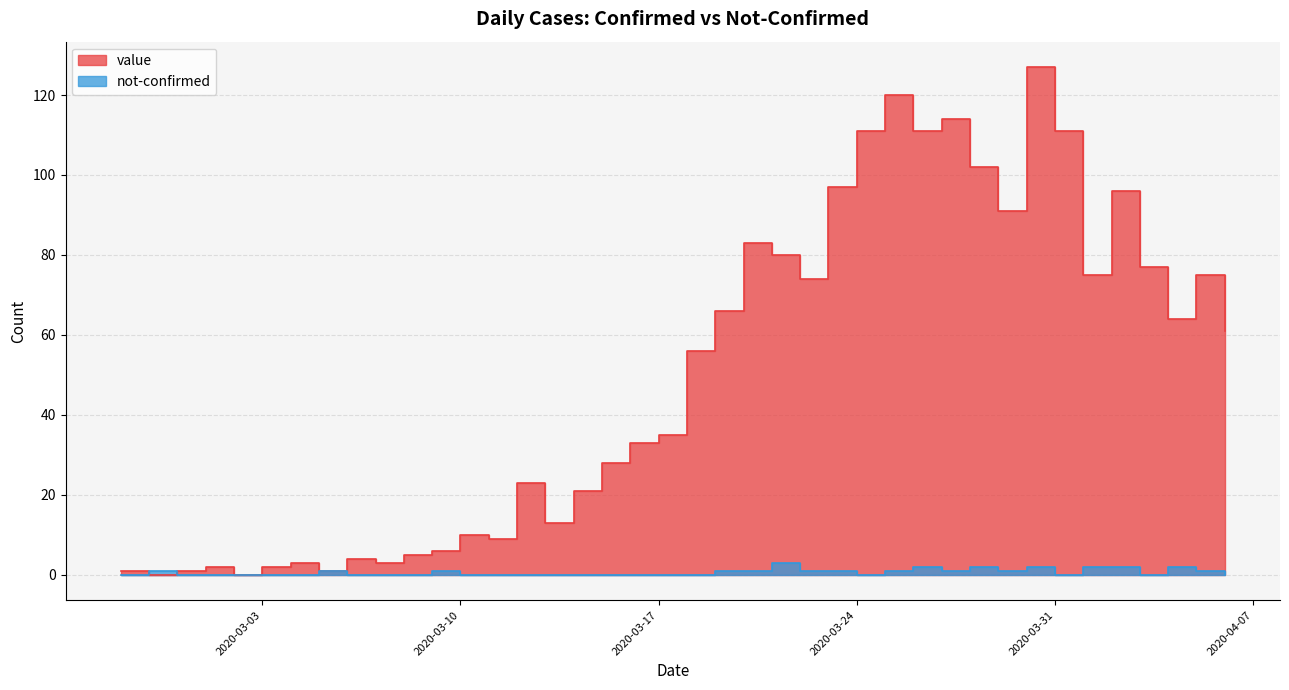

Count the not-confirmed values in the range 0 to 1.

33